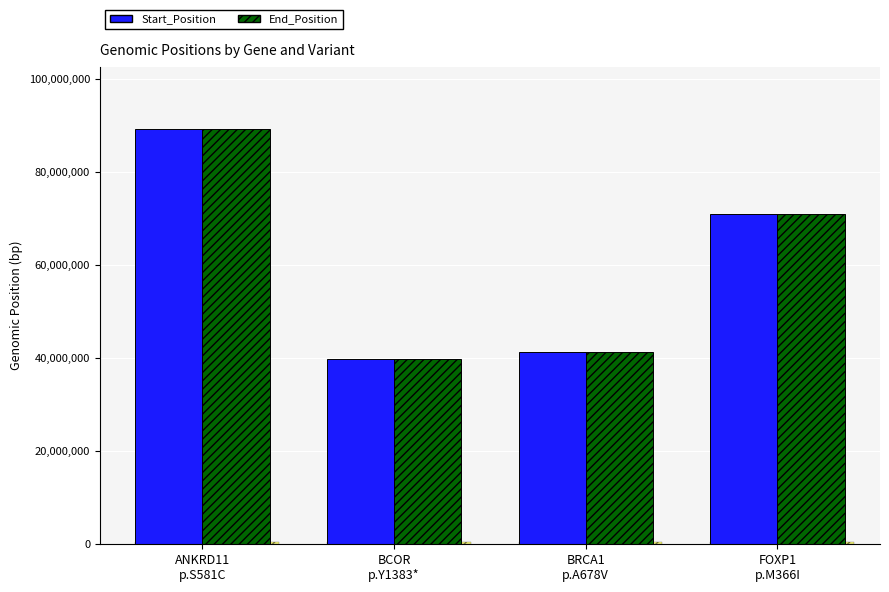

How many series are shown in this chart?

2